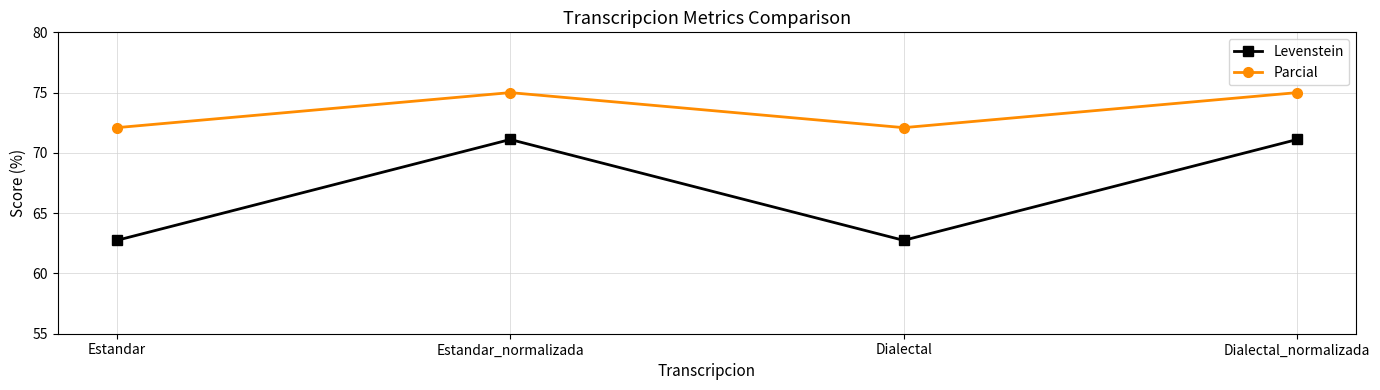

Is this an area chart (filled region under the line)?

No